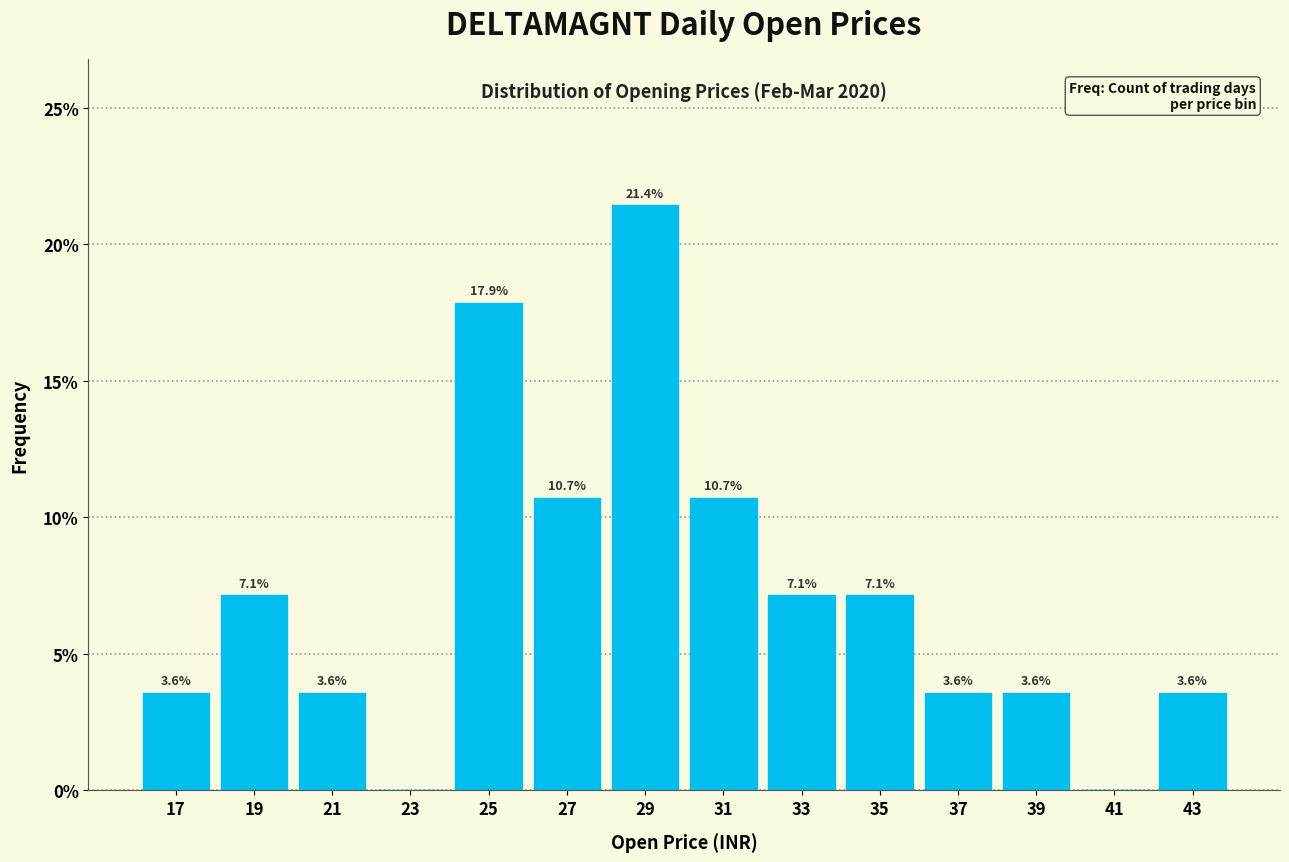

Which range on the x-axis has the tallest bar?

28 to 30